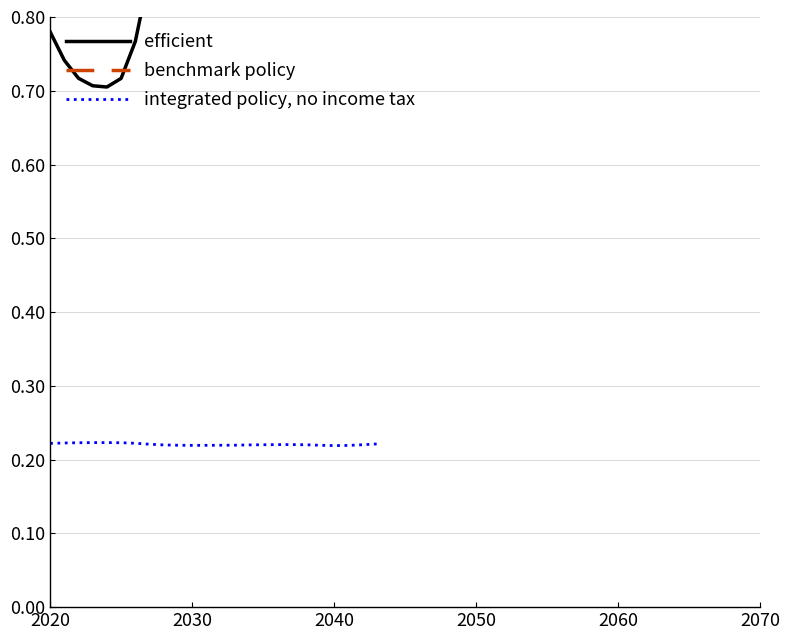

Is this an area chart (filled region under the line)?

No